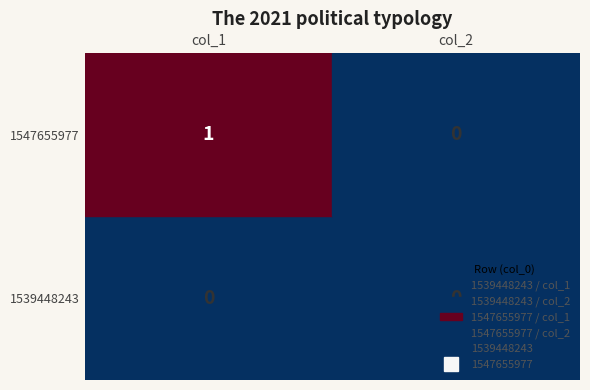

How many values in the 1547655977 series are below 1?

1